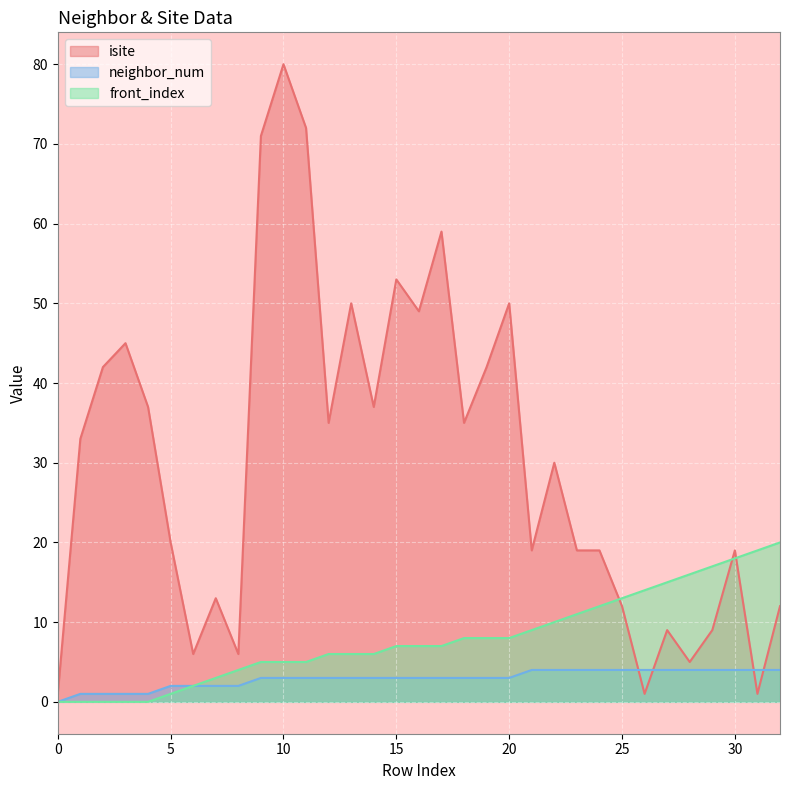

Reading left to right, transcribe all the data shown in this chart.

isite: 1	33	42	45	37	20	6	13	6	71	80	72	35	50	37	53	49	59	35	42	50	19	30	19	19	12	1	9	5	9	19	1	12
neighbor_num: 0	1	1	1	1	2	2	2	2	3	3	3	3	3	3	3	3	3	3	3	3	4	4	4	4	4	4	4	4	4	4	4	4
front_index: 0	0	0	0	0	1	2	3	4	5	5	5	6	6	6	7	7	7	8	8	8	9	10	11	12	13	14	15	16	17	18	19	20